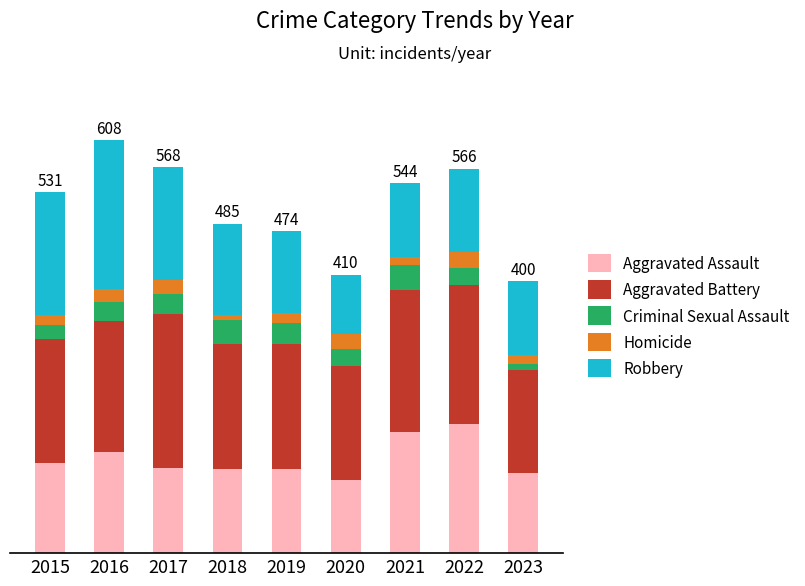

Does the chart contain stacked bars?

Yes